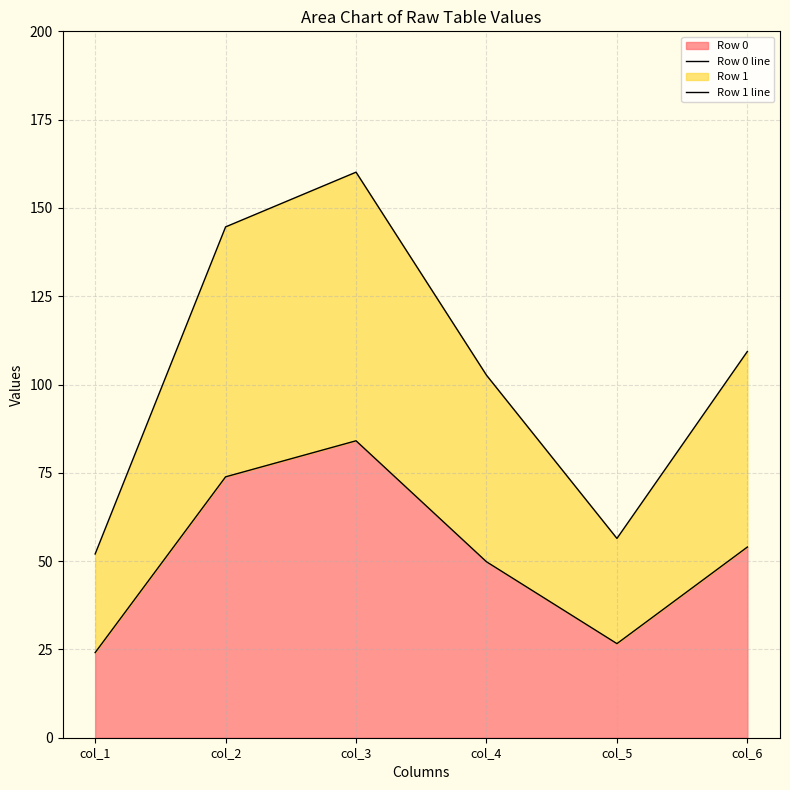

True or false: Row 1 line has a value of 56.4 at col_5.

True